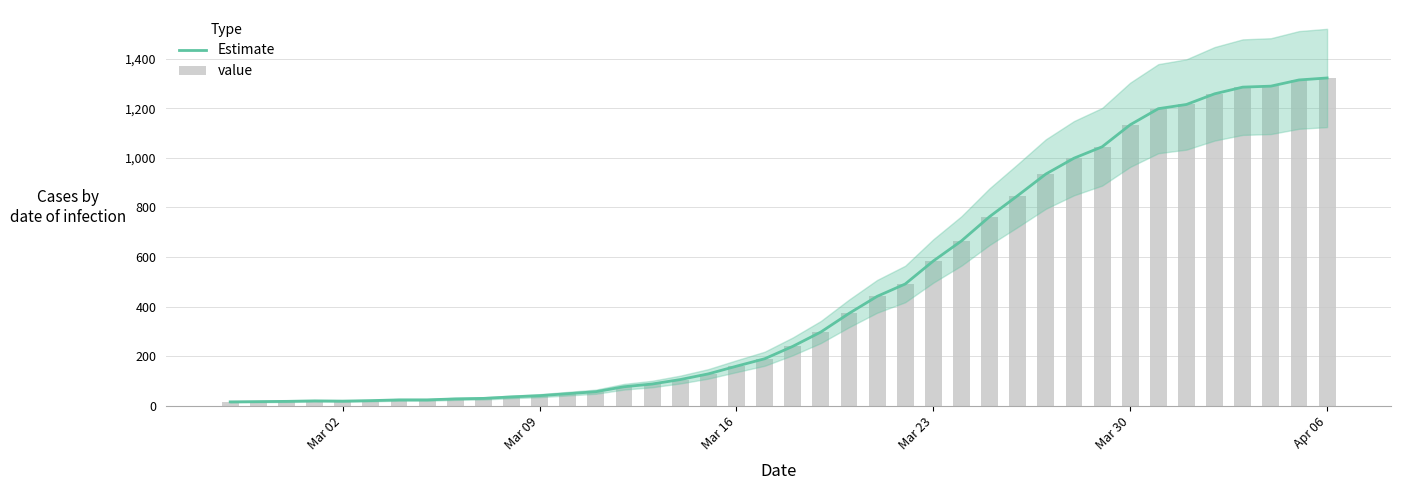

What are all the series names shown in the legend?

Estimate, value